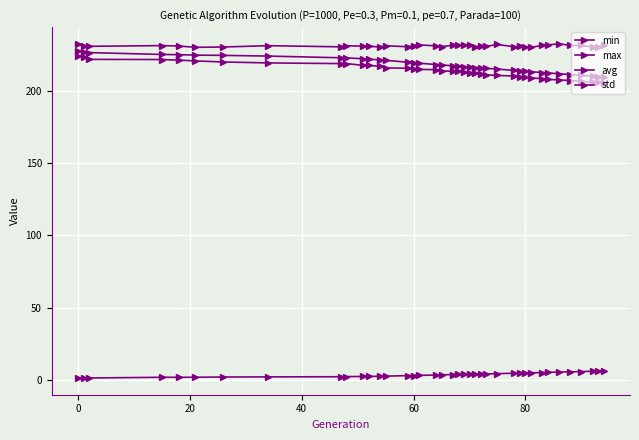

In max, how many points are higher than both neighbors (excluding endpoints)?

10